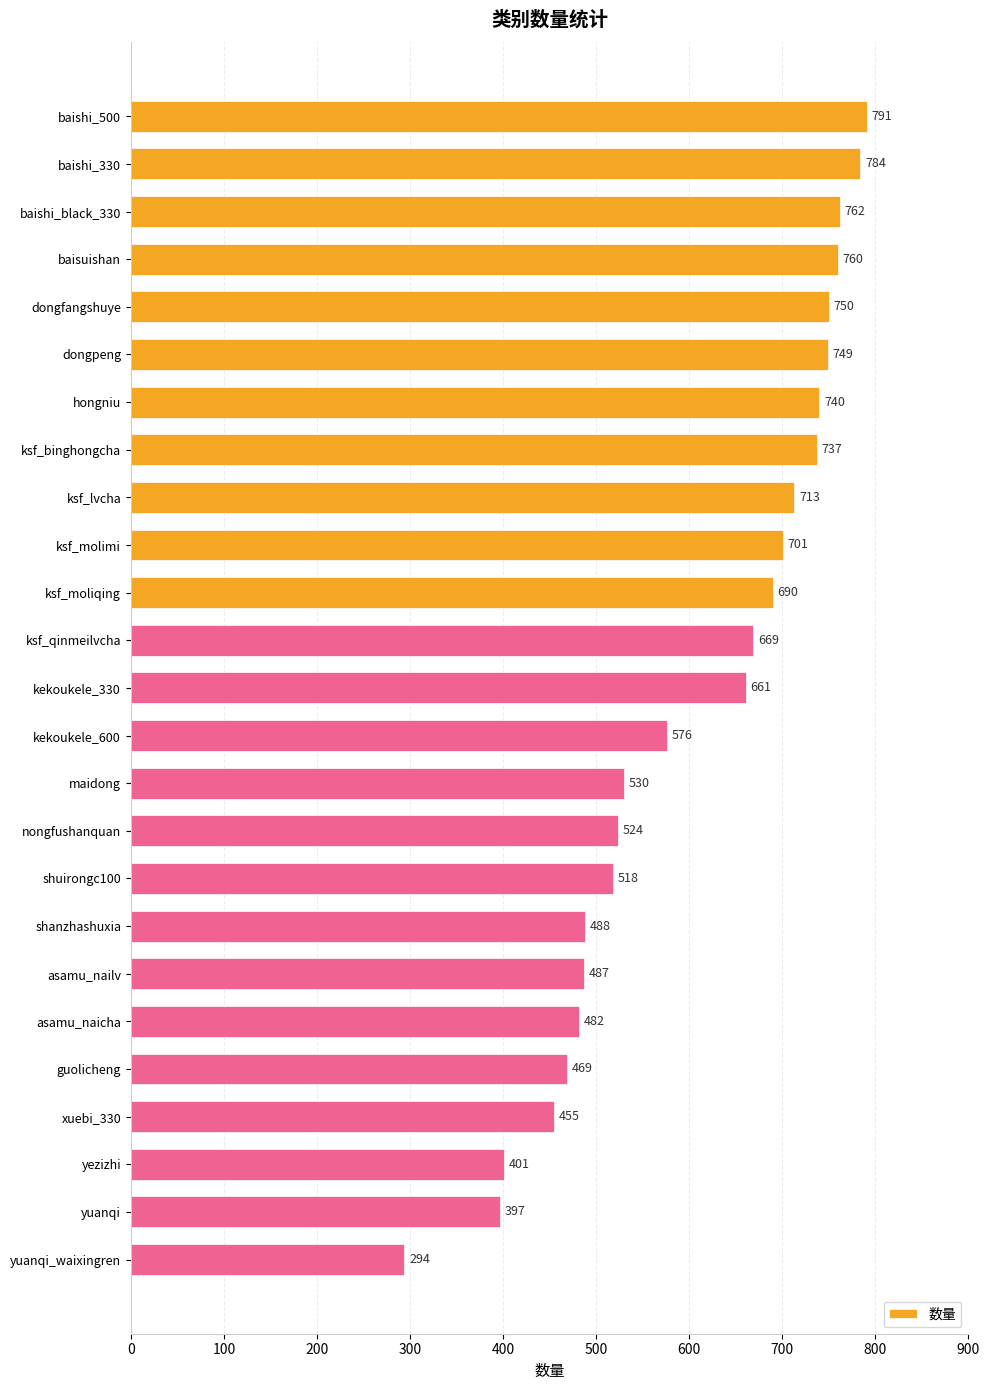

Between xuebi_330 and kekoukele_600, which is larger?

kekoukele_600